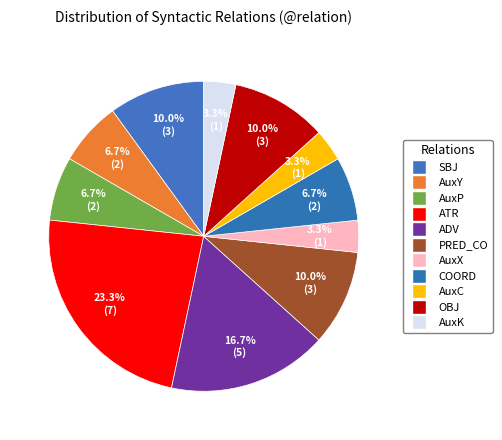

How many segments does this pie chart have?

11